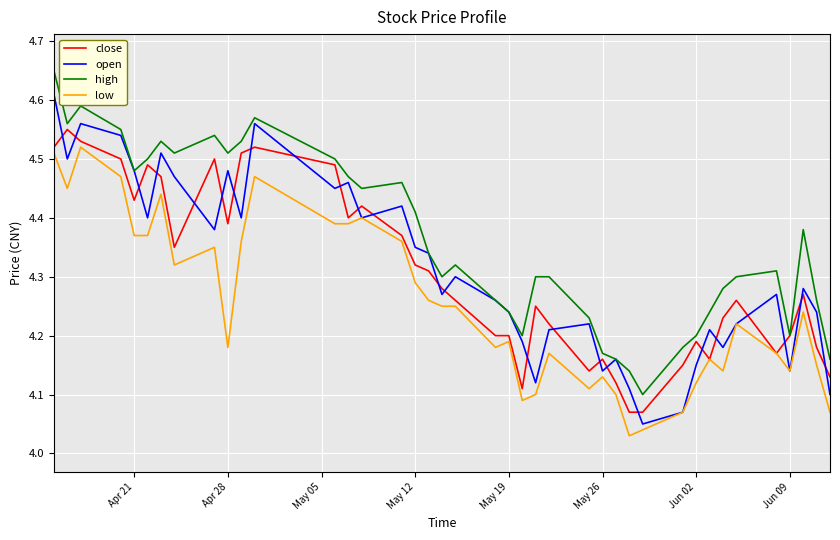

Rank the series by their maximum value, from highest to lowest.

high, open, close, low